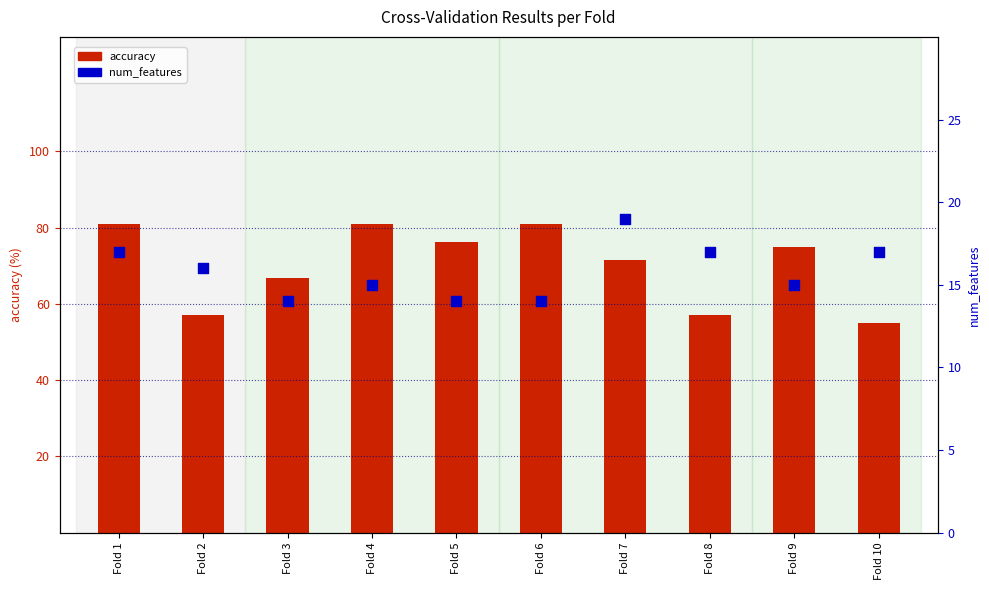

Which series contains the highest Y value?

accuracy